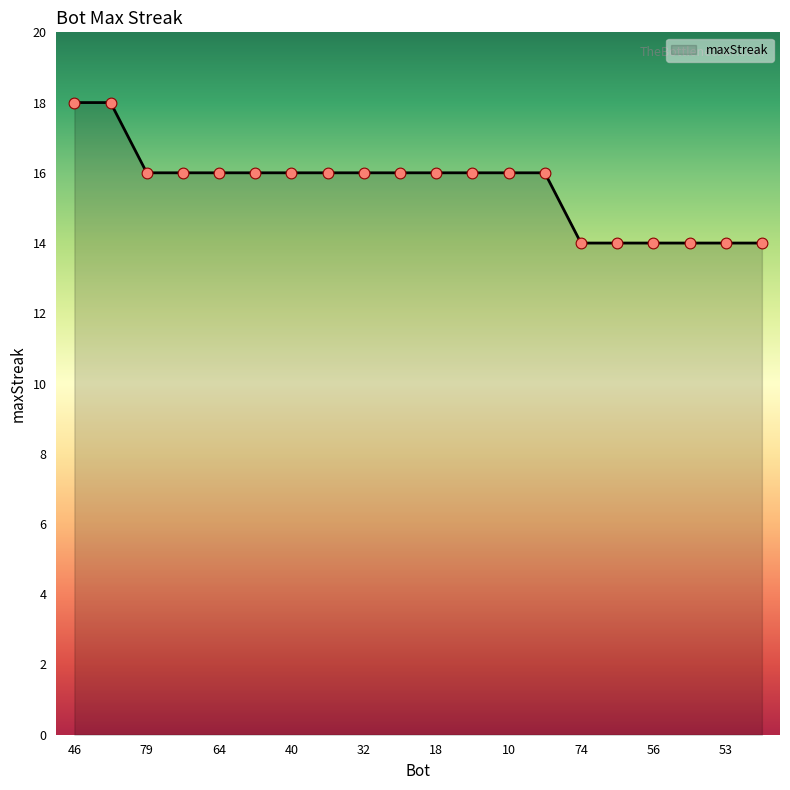

What is the greatest value displayed?

18